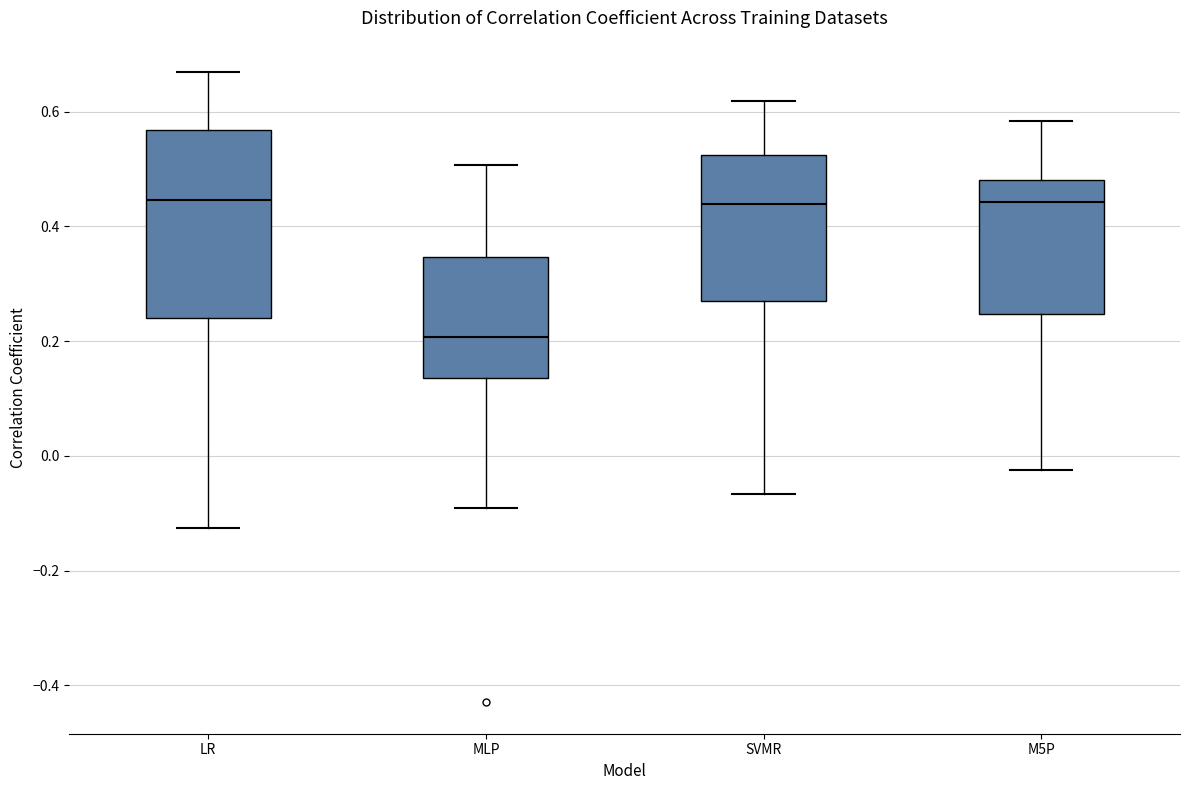

Which box is the tallest, from its lower edge to its upper edge?

LR